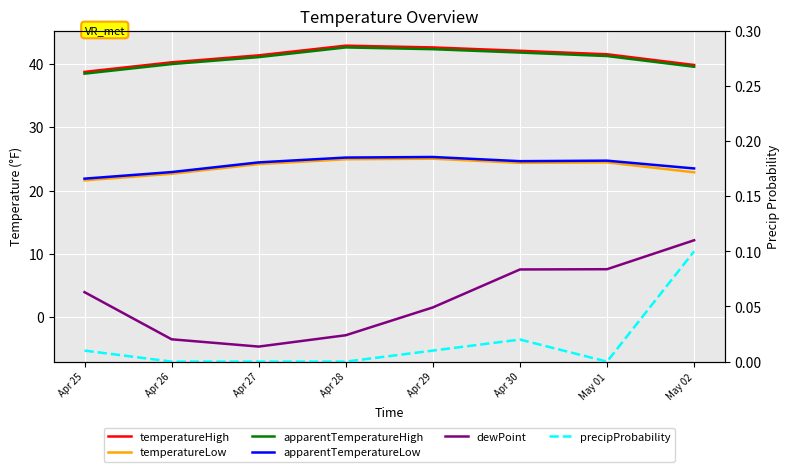

Which category has the highest value across all series?

Apr 28